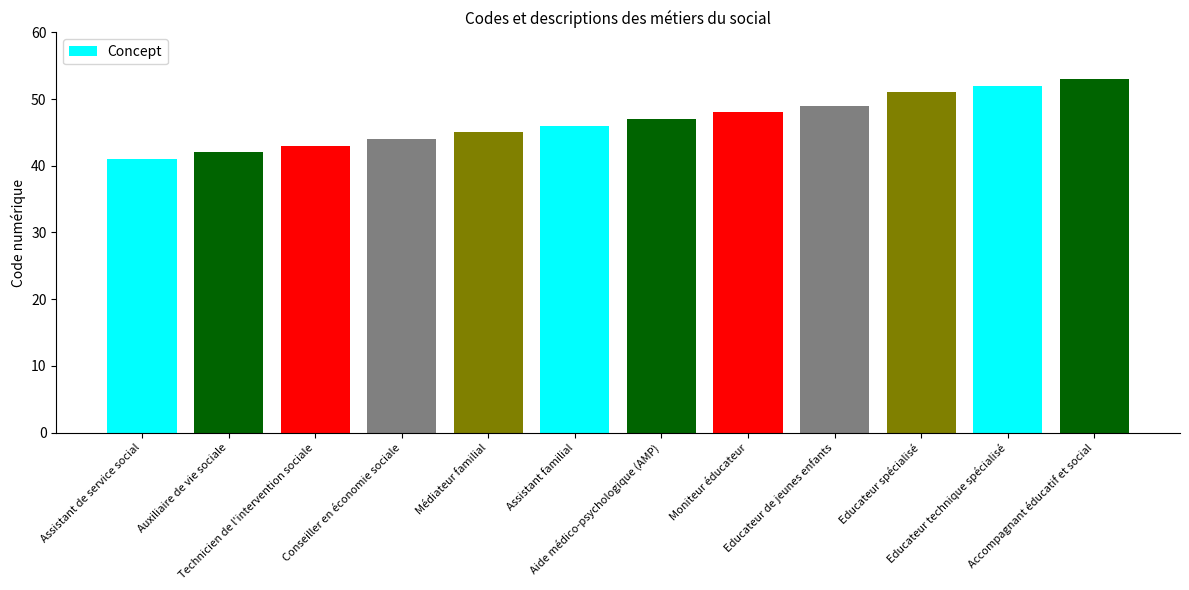

What is the greatest value displayed?

53